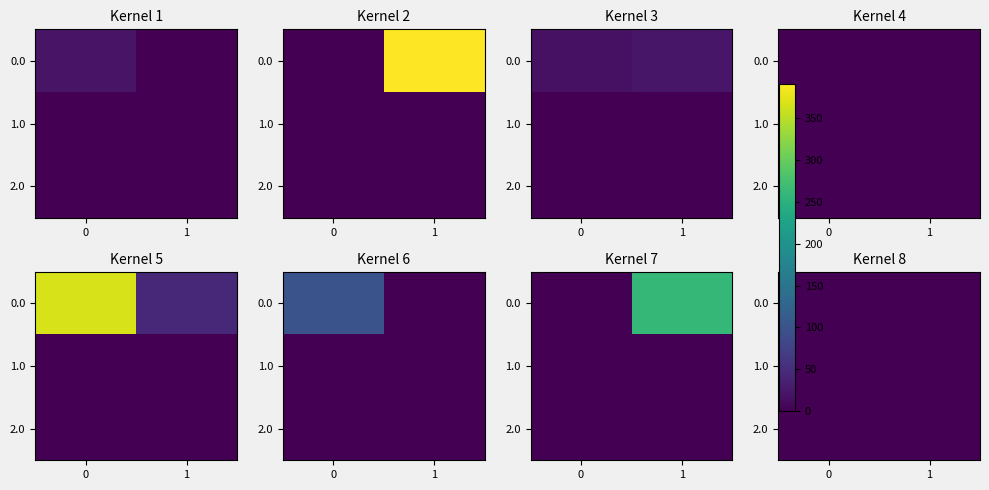

The value of 1.0 at 1 is 0. True or false?

True